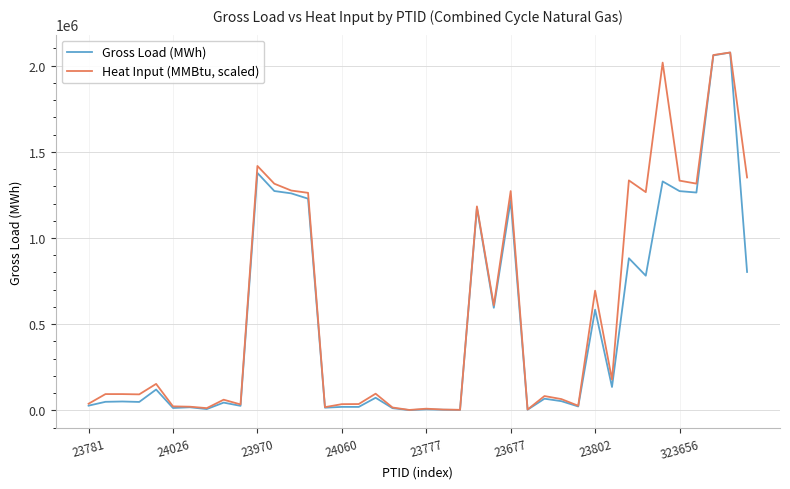

List the series in order of their overall mean, highest first.

Heat Input (MMBtu, scaled), Gross Load (MWh)